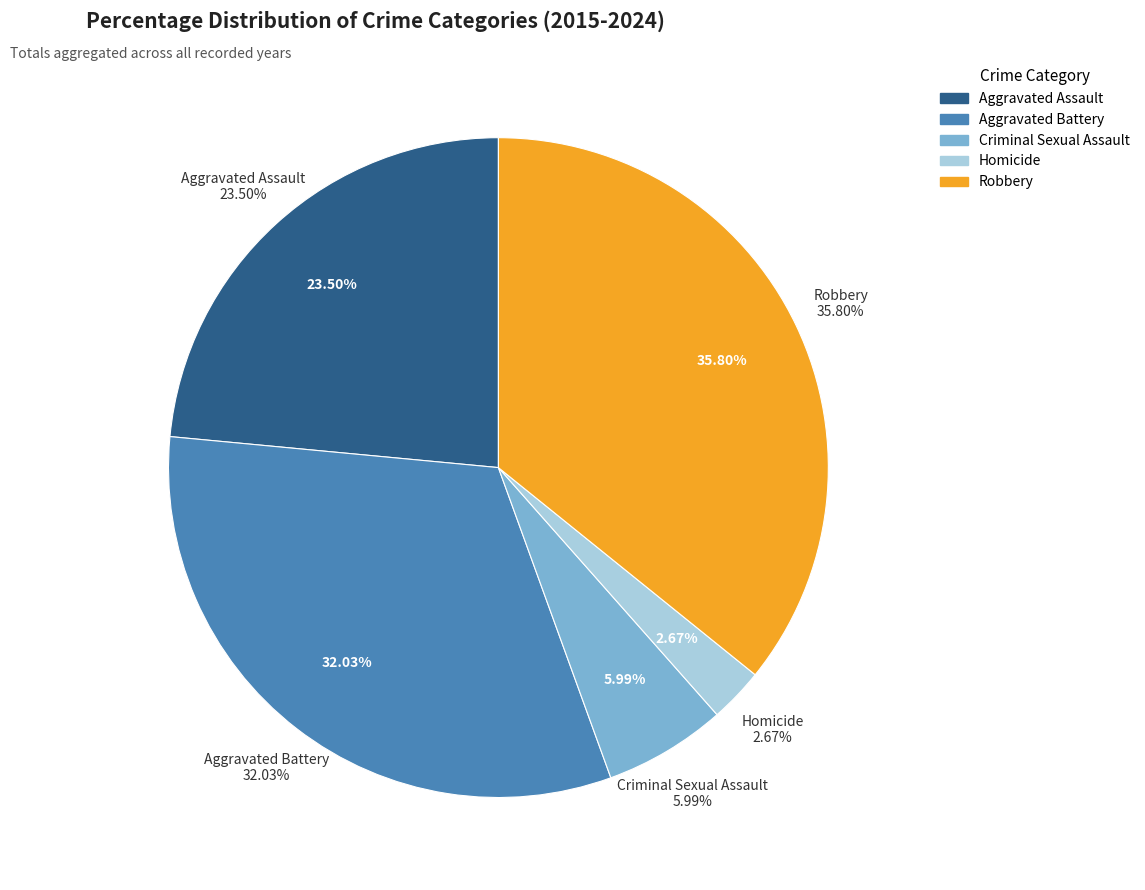

True or false: 1 accounts for 3% of the total.

False